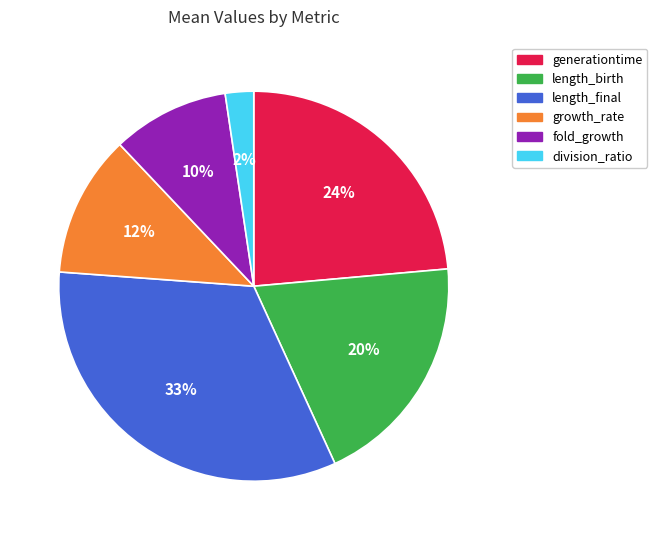

Between length_birth and growth_rate, which is larger?

length_birth